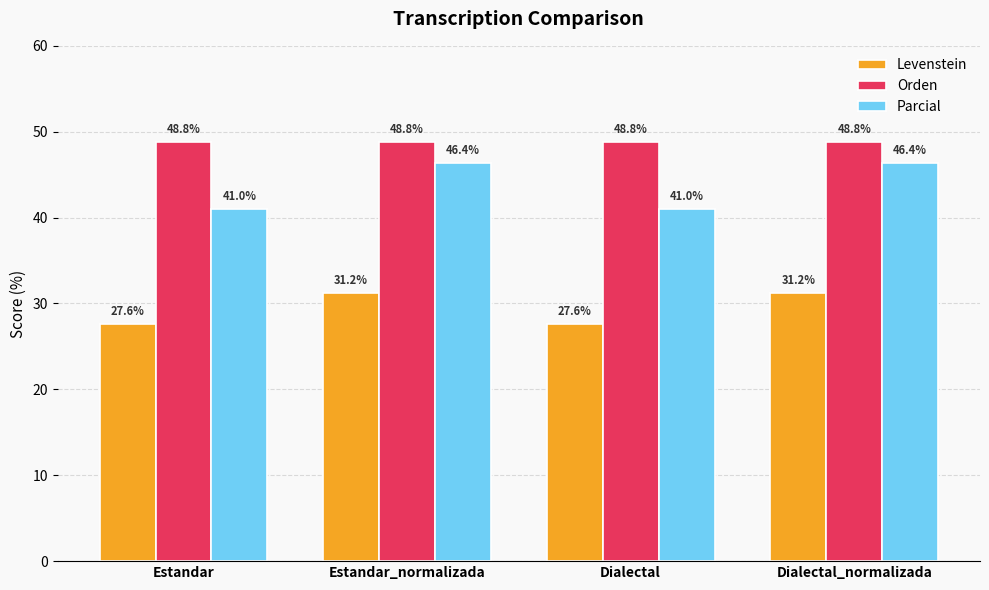

True or false: Orden has a value of 64.2 at Dialectal.

False